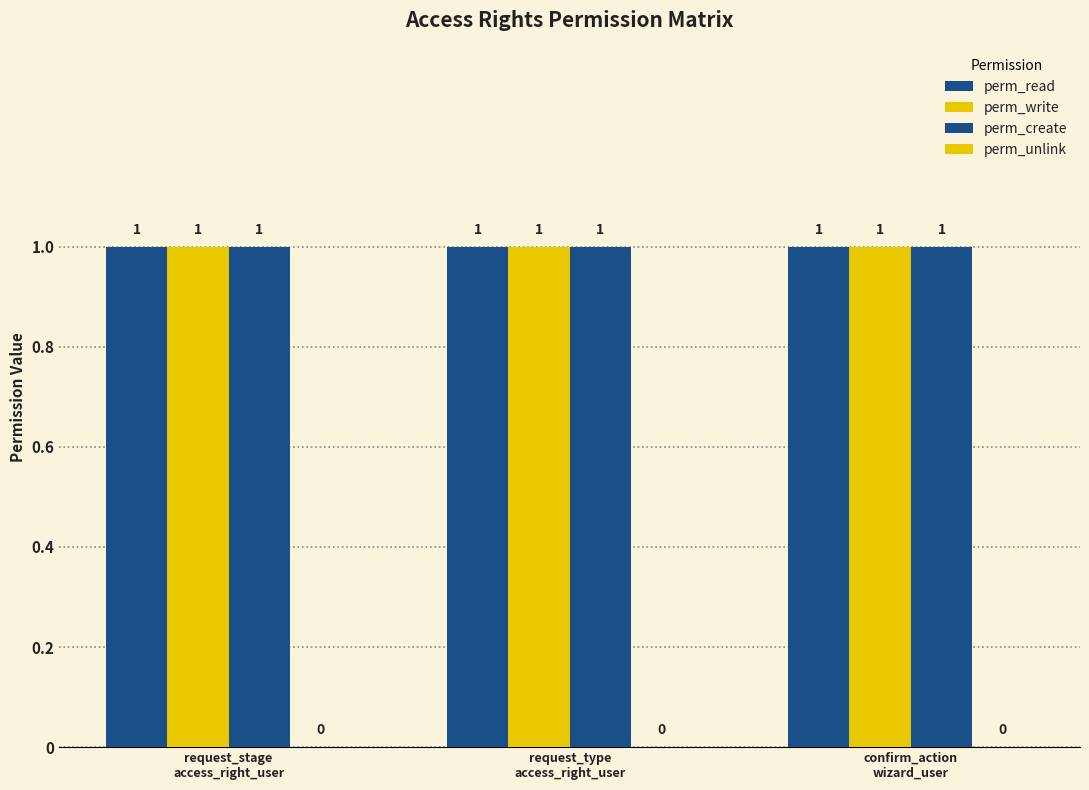

What is the greatest value displayed?

1